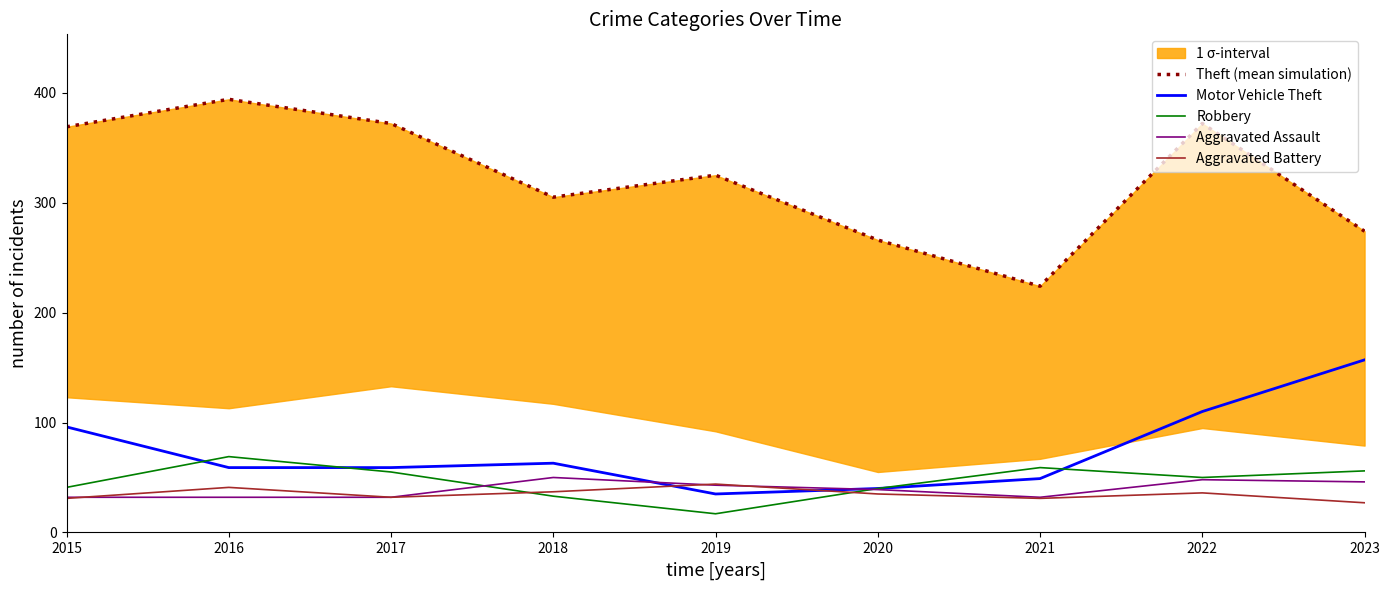

Reading left to right, extract all data points from this chart.

Theft (mean simulation): 369	394	372	305	325	266	224	372	274
Motor Vehicle Theft: 96	59	59	63	35	40	49	110	157
Robbery: 41	69	55	33	17	40	59	50	56
Aggravated Assault: 32	32	32	50	43	39	32	48	46
Aggravated Battery: 31	41	32	37	44	35	31	36	27